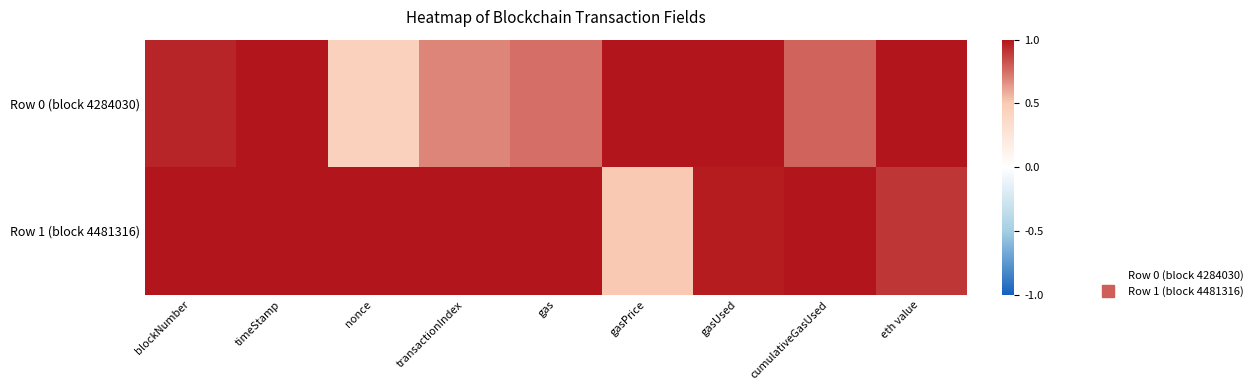

What is the minimum value shown in the chart?

0.4